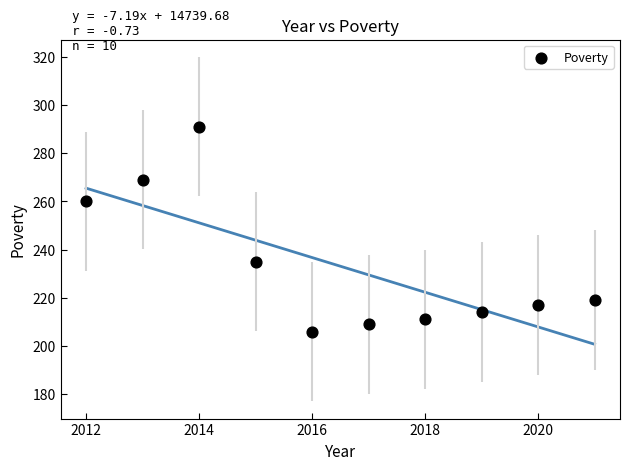

What is the average X value?

2016